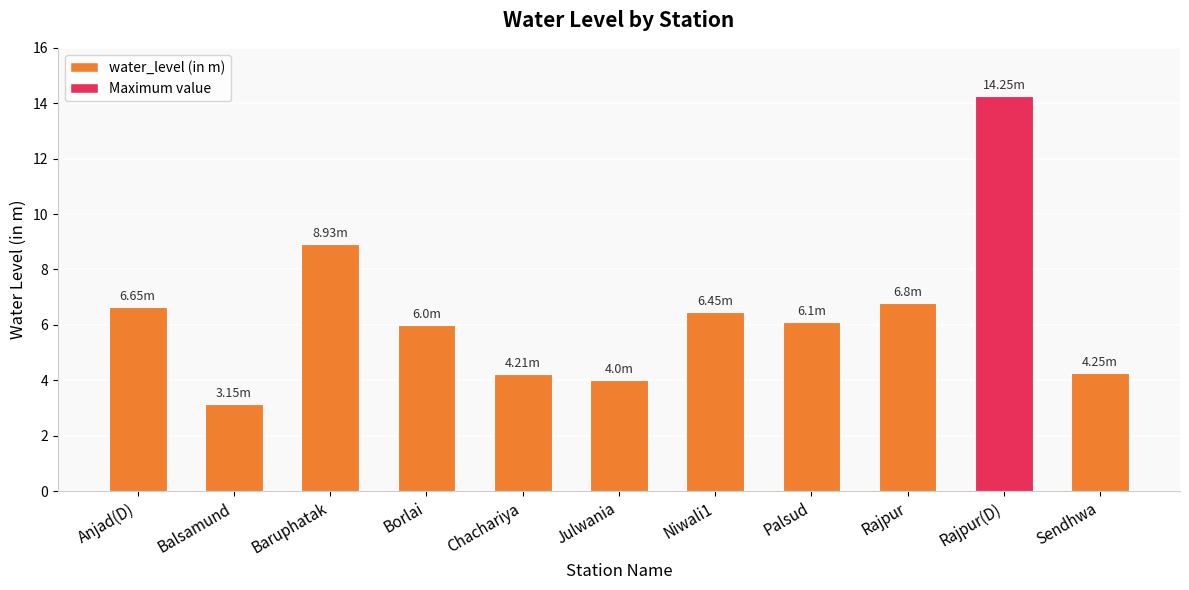

What is the sum of the values at Balsamund and Borlai?

9.2